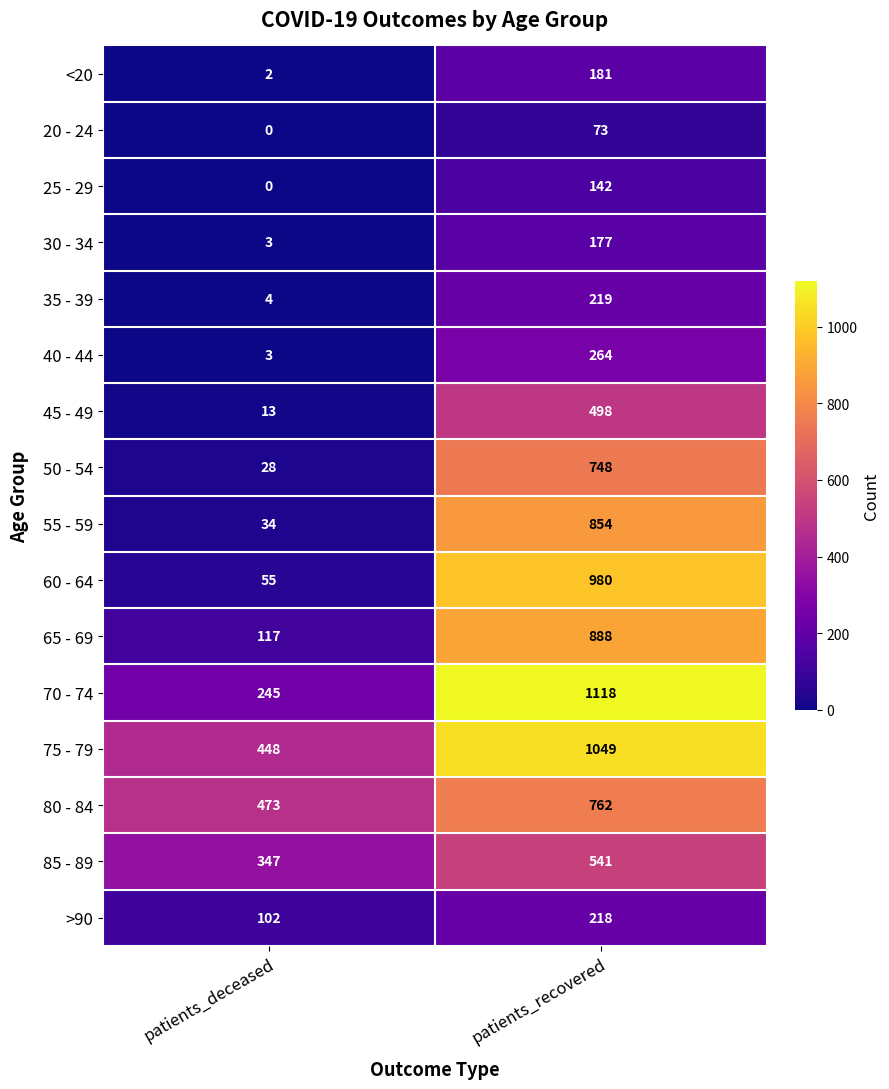

What is the difference between the highest and lowest values at patients_recovered?

1045